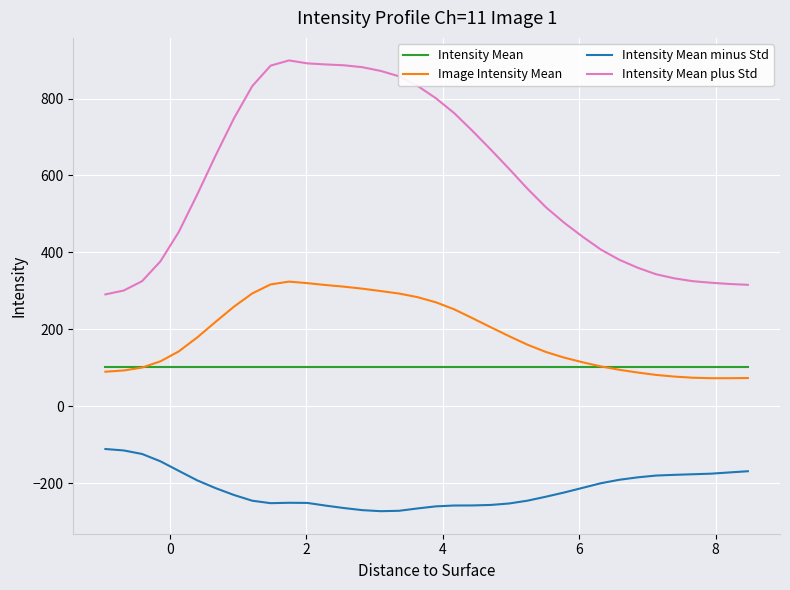

True or false: Intensity Mean minus Std and Intensity Mean plus Std intersect in this chart.

False